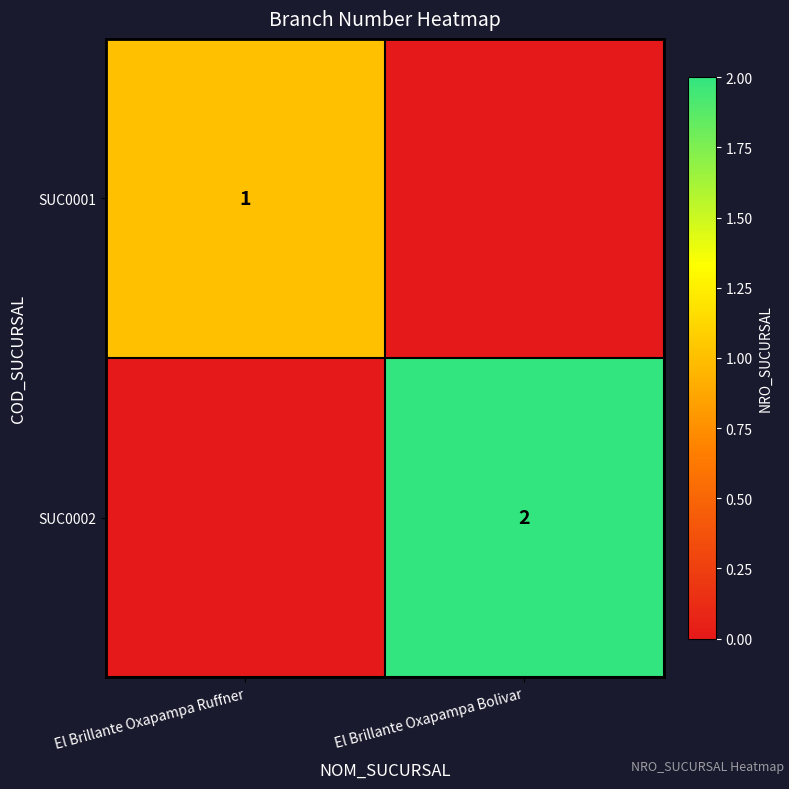

Is the value of SUC0002 at El Brillante Oxapampa Bolivar greater than the value of SUC0001 at El Brillante Oxapampa Ruffner?

Yes